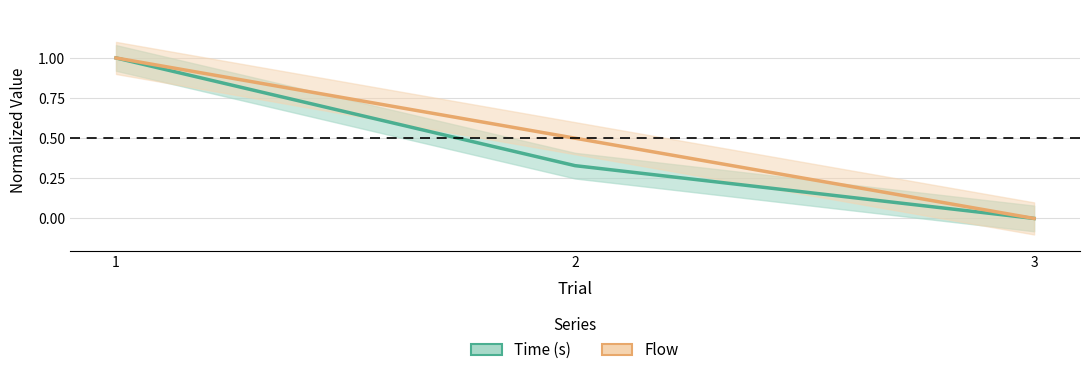

How many values in Time (s) are above zero?

2